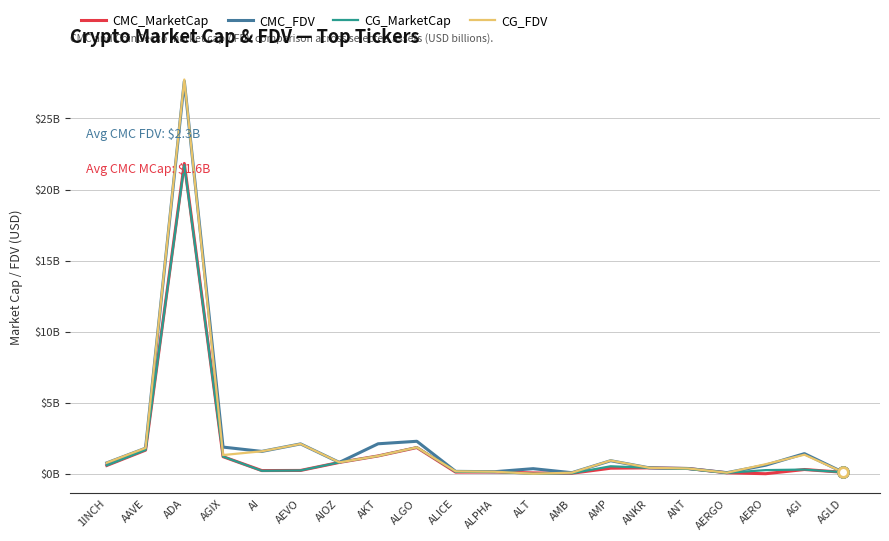

Rank the series at AI from lowest to highest value.

CG_MarketCap, CMC_MarketCap, CMC_FDV, CG_FDV